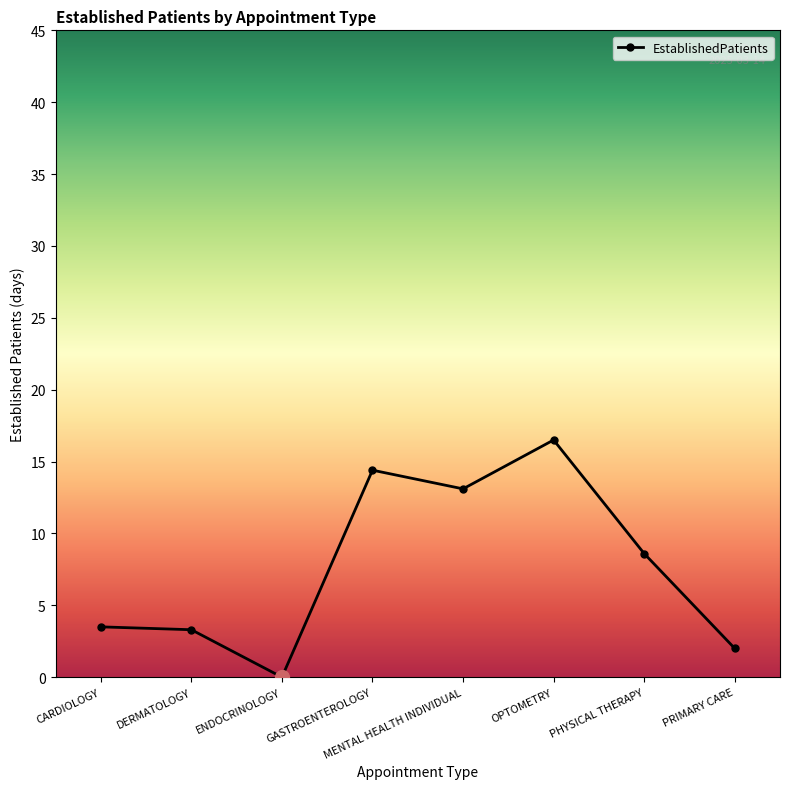

What is the greatest value displayed?

16.5